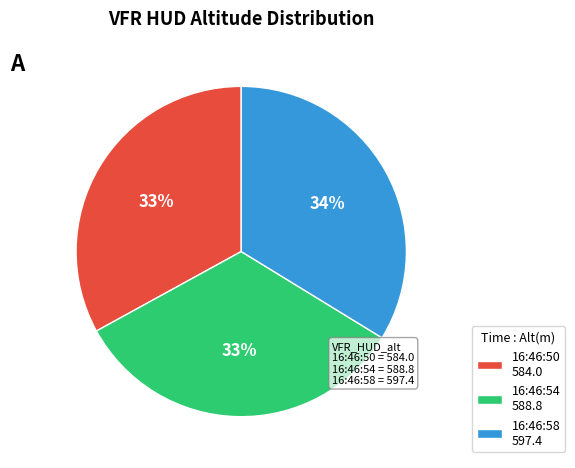

What is the ratio of the value at 16:46:54 588.8 to the value at 16:46:50 584.0?

1.0